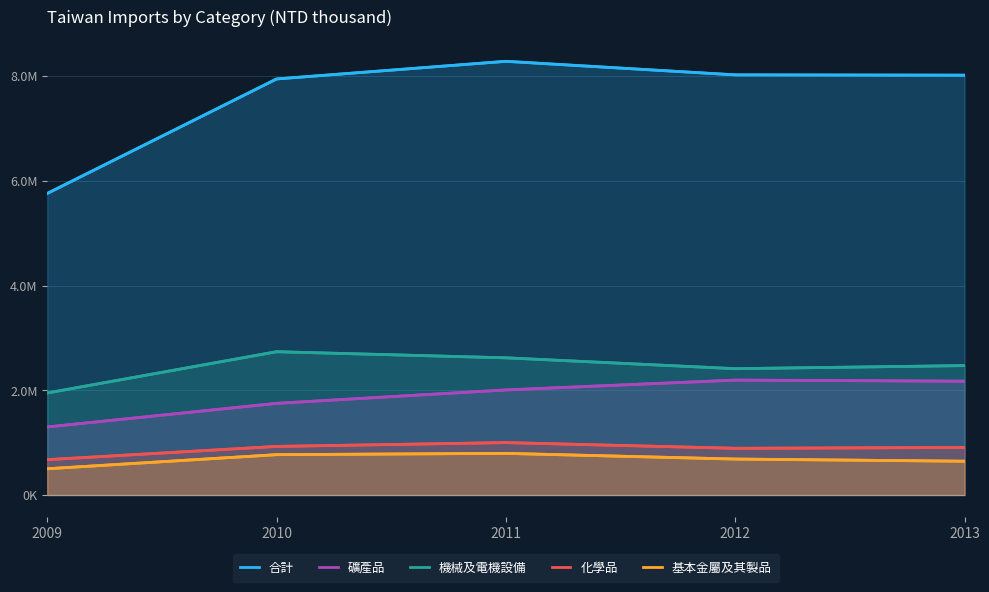

Which series has the largest range (max minus min)?

合計